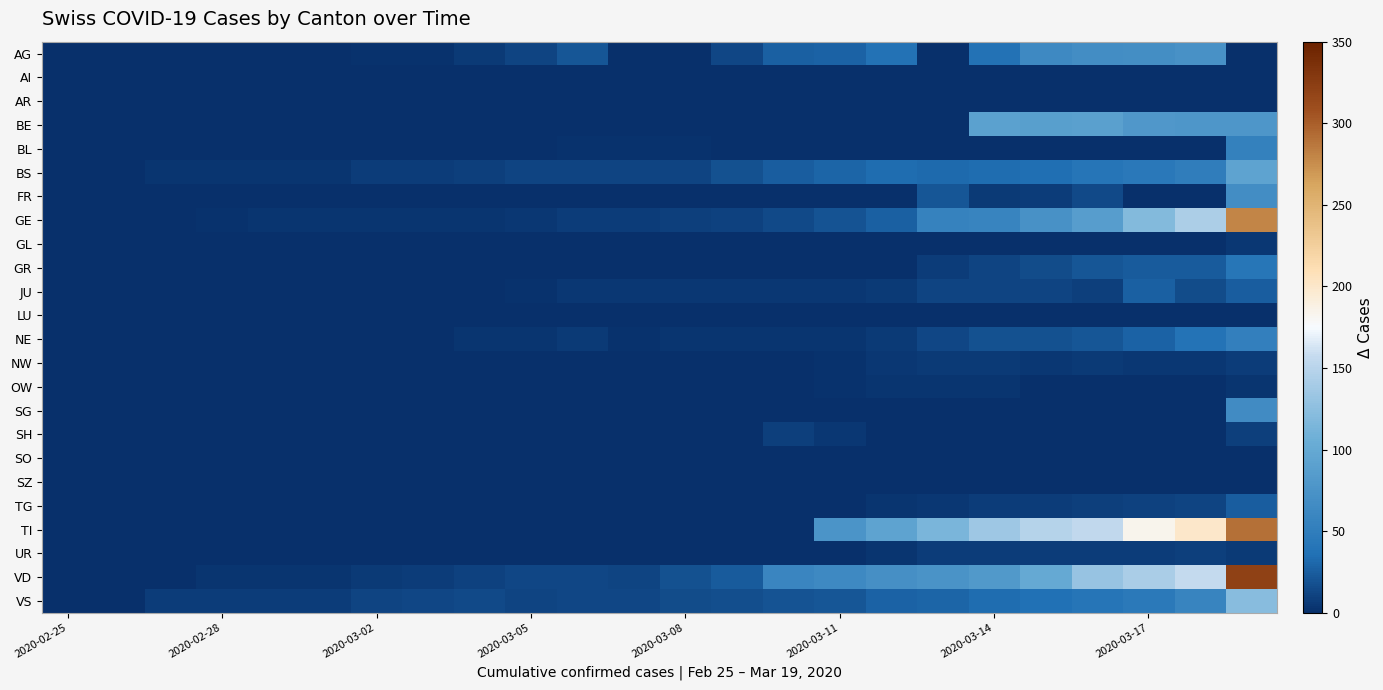

At which category is the sum across all series the highest?

23